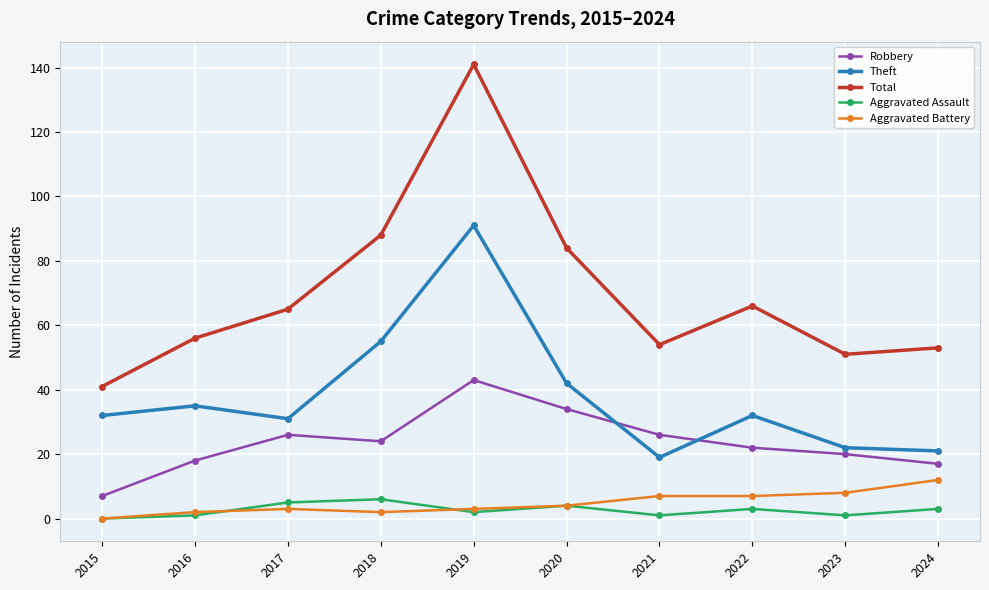

What is the maximum value shown in the chart?

141